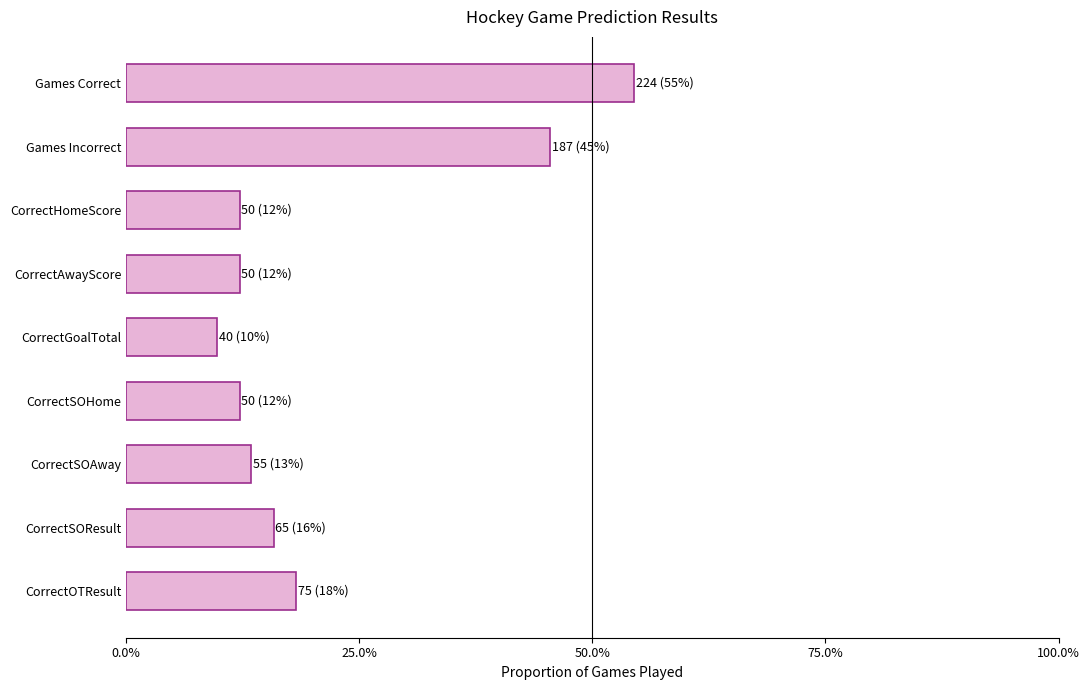

Does the chart contain any negative values?

No